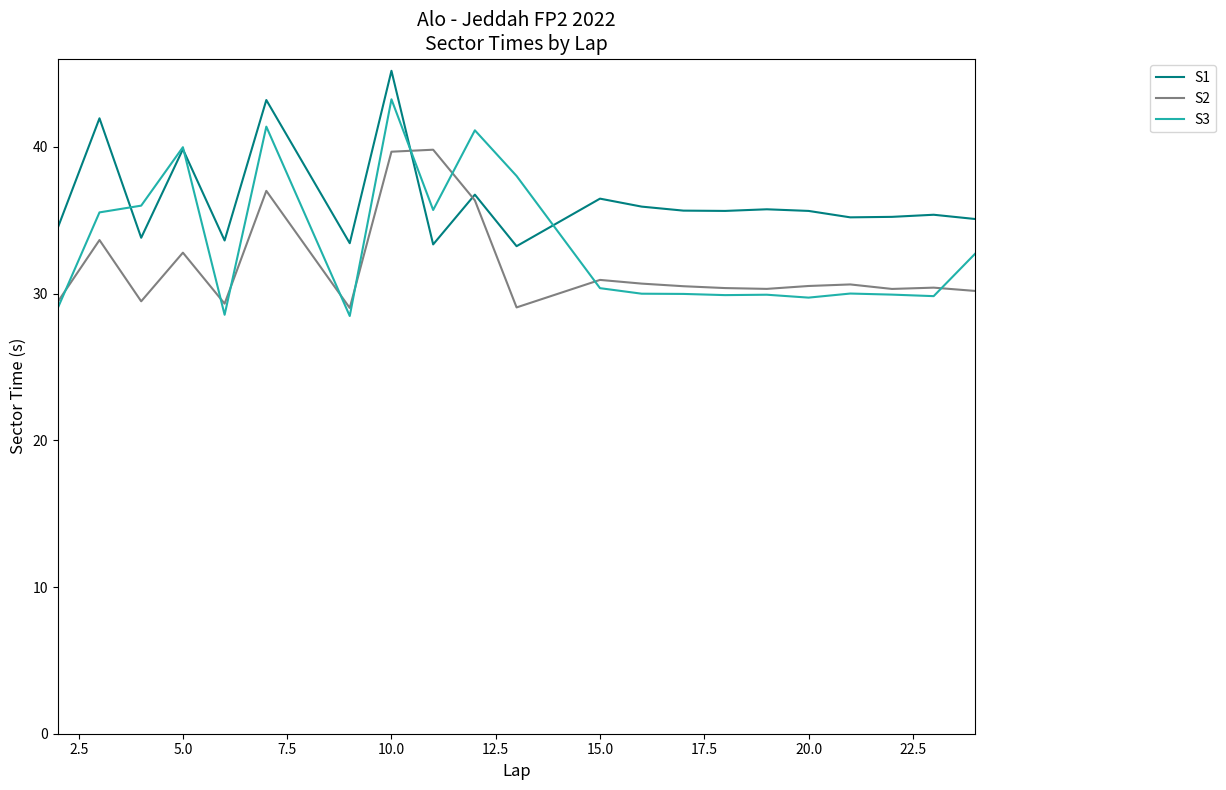

How many times do S3 and S2 cross each other?

9